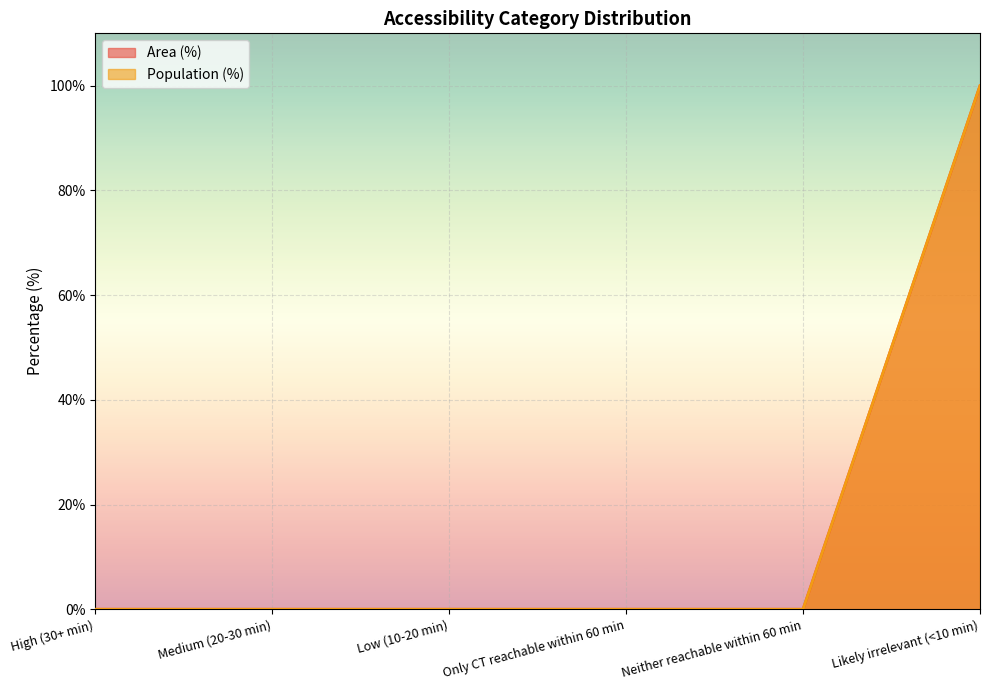

True or false: Area (%) has more than 0 interior local peaks.

False